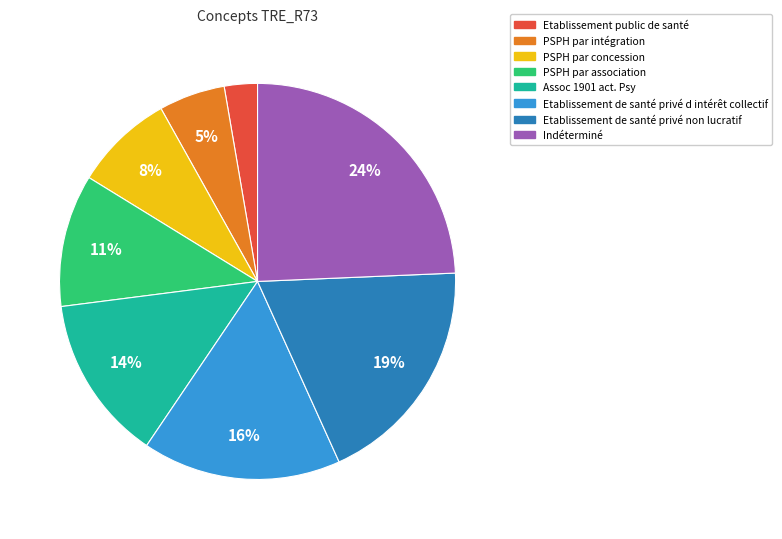

Approximately how many times larger is the value at Assoc 1901 act. Psy compared to Indéterminé?

0.6